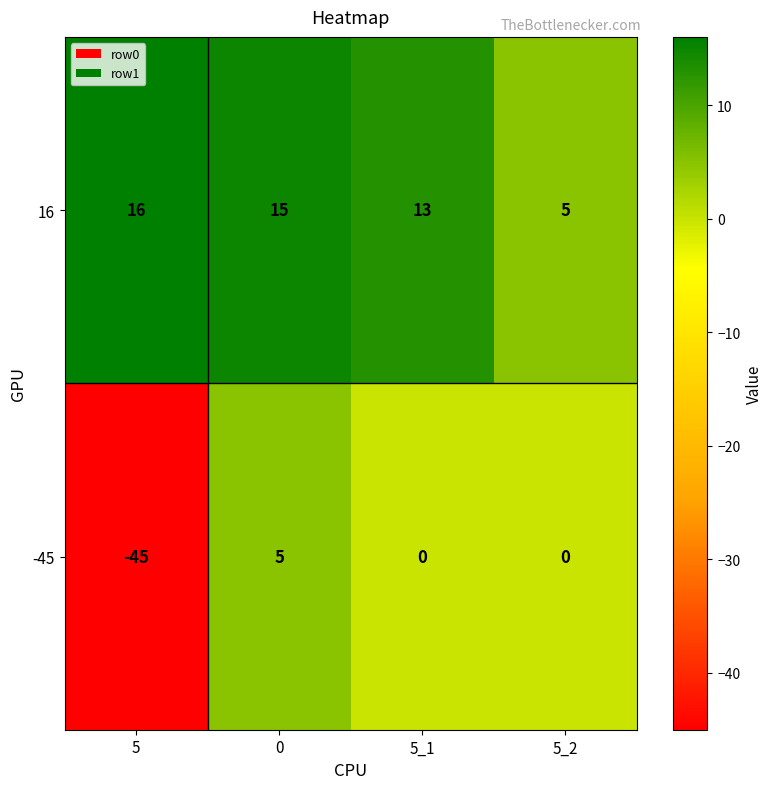

Reading right to left, extract all data points from this chart.

16: 5	13	15	16
-45: 0	0	5	-45